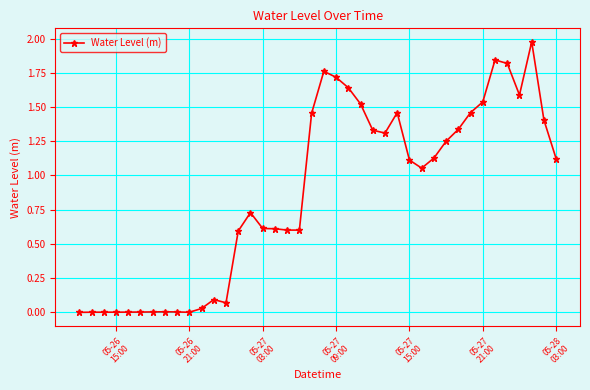

What is the value of the 19th point from the left?

0.6